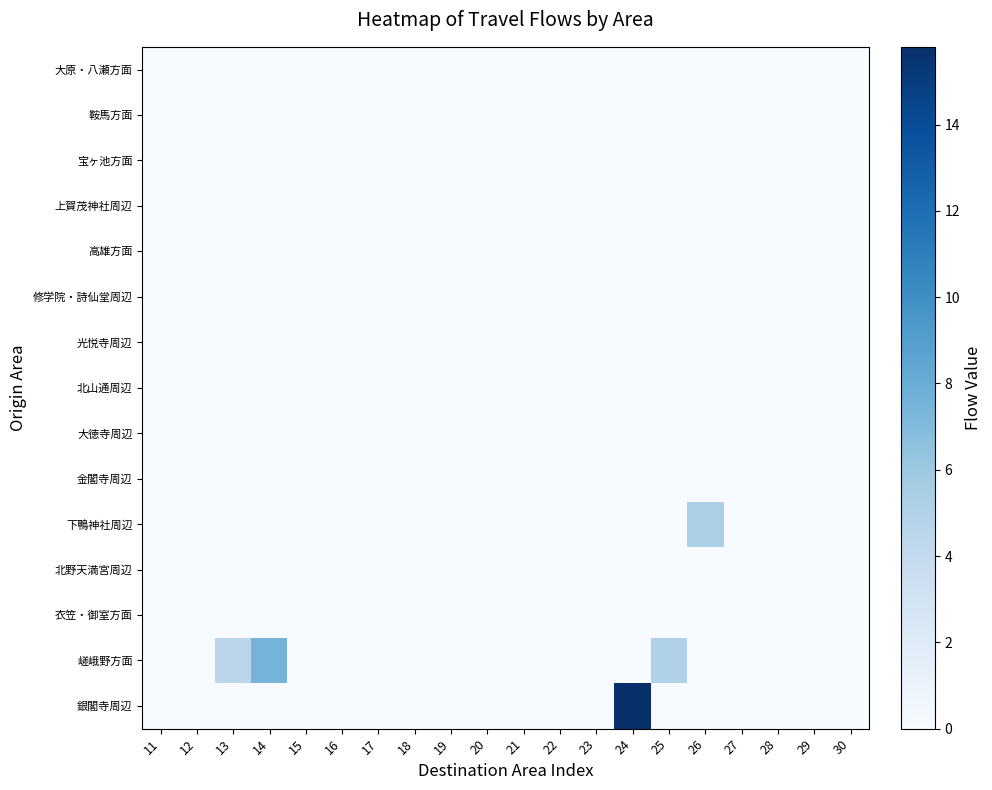

At which category is the sum across all series the highest?

24